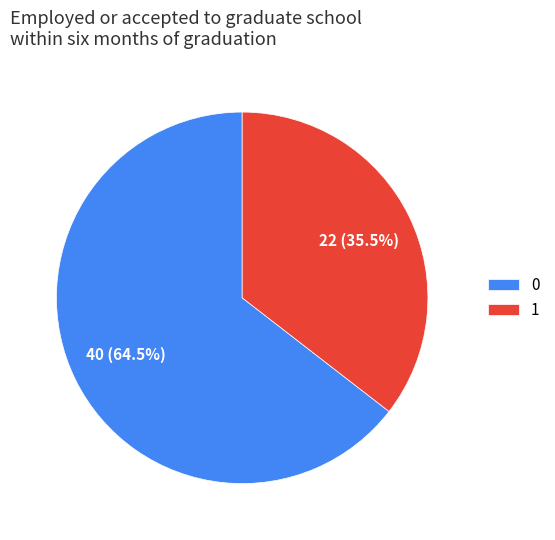

Is the sum of 1 and 0 greater than half?

Yes